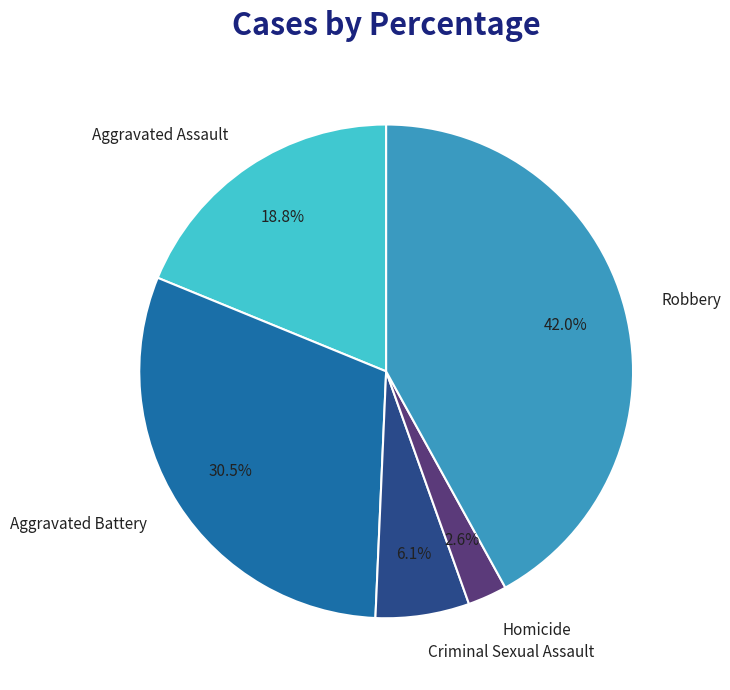

True or false: Robbery accounts for 42% of the total.

True